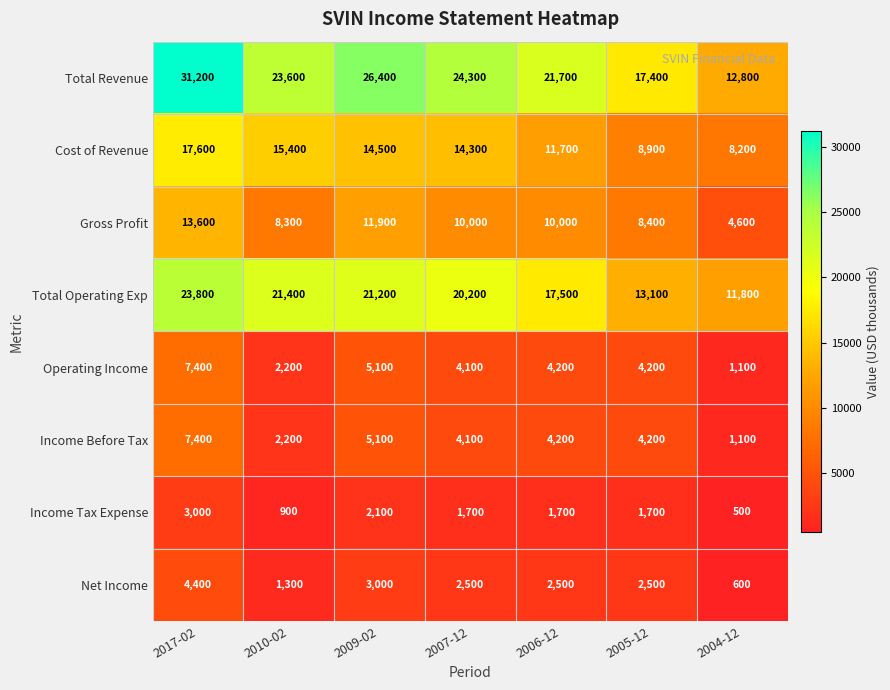

What is the sum of the Income Before Tax values at 2017-02 and 2004-12?

8500